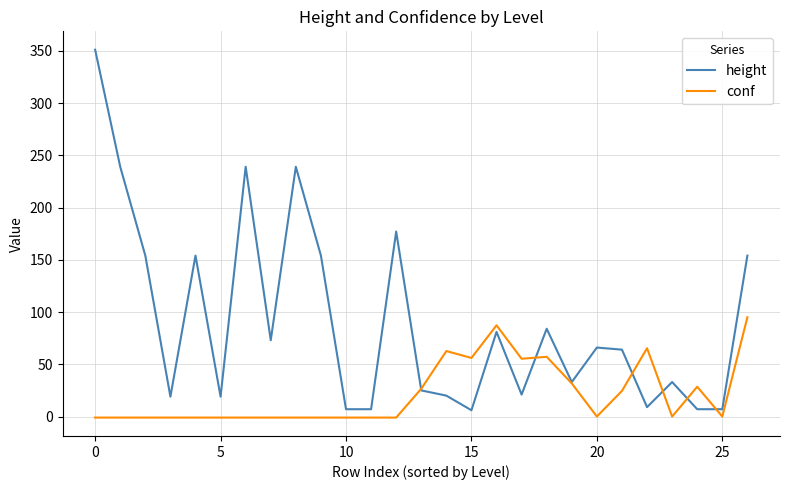

What is the maximum value shown in the chart?

351.0